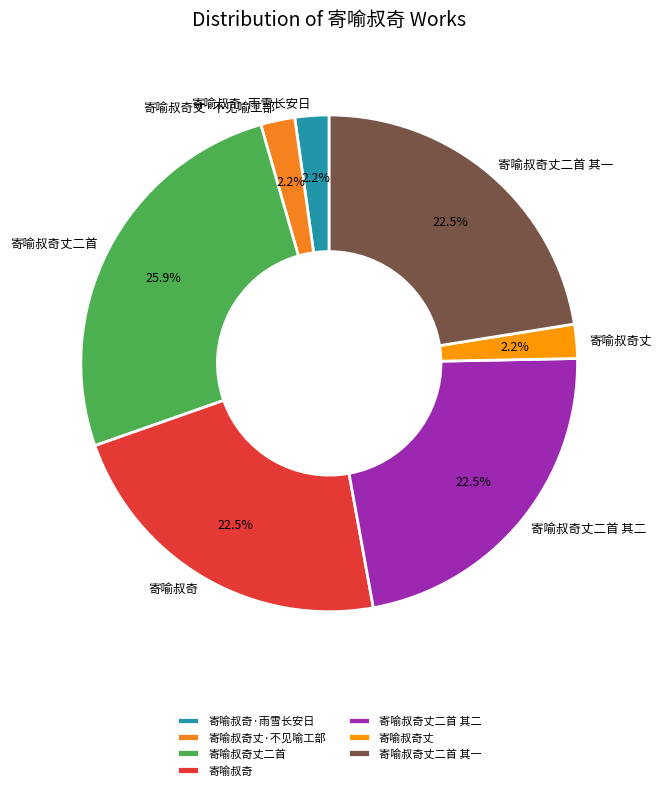

Does any single category account for the majority?

No